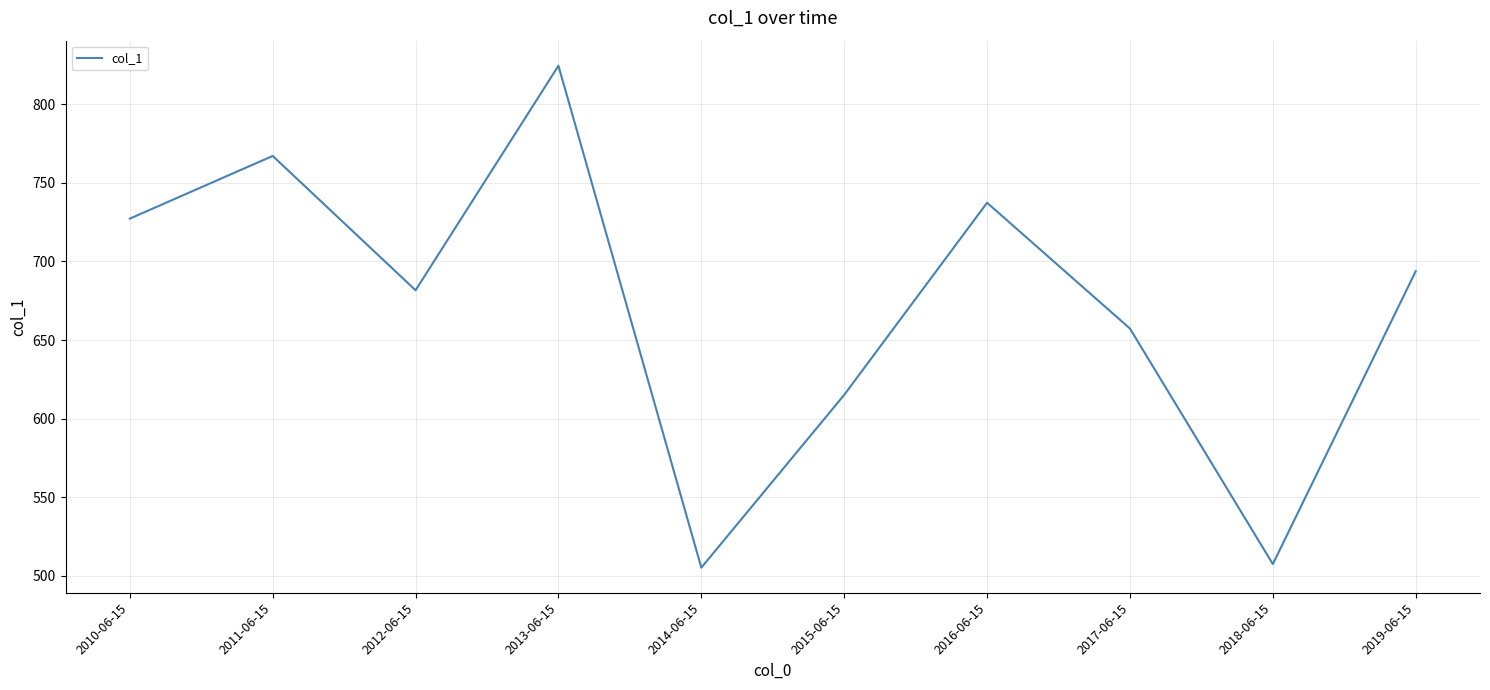

What is the smallest value displayed?

505.2